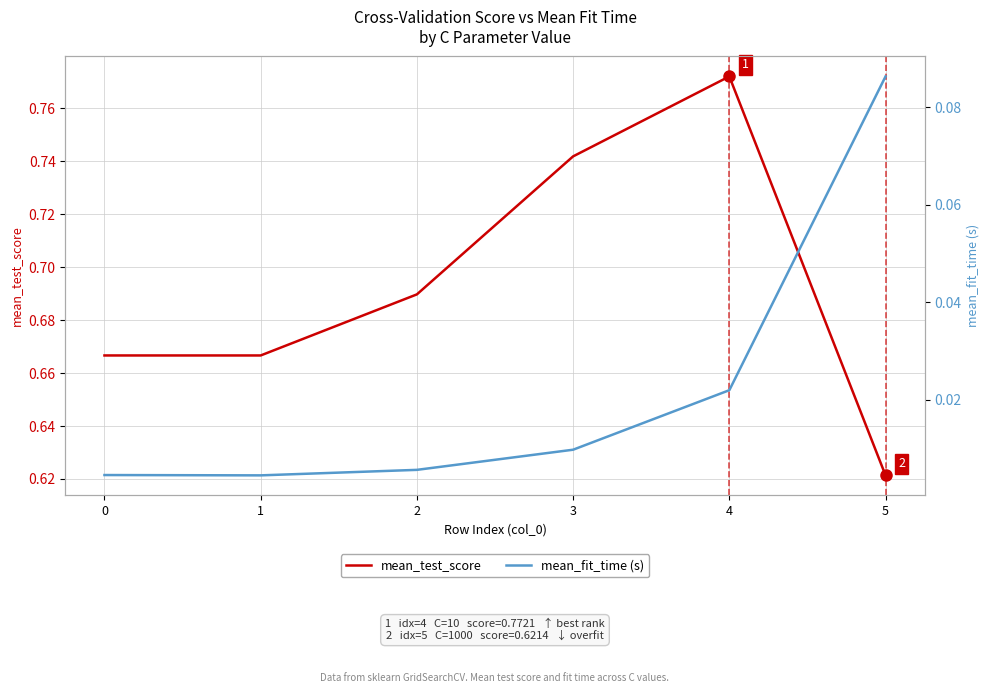

True or false: mean_test_score and mean_fit_time intersect in this chart.

False